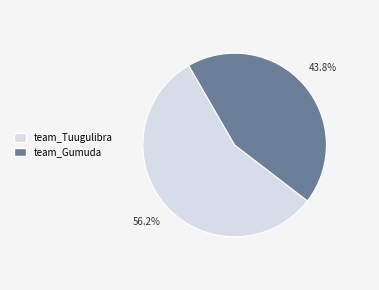

Which slice represents more than half of the pie?

team_Tuugulibra